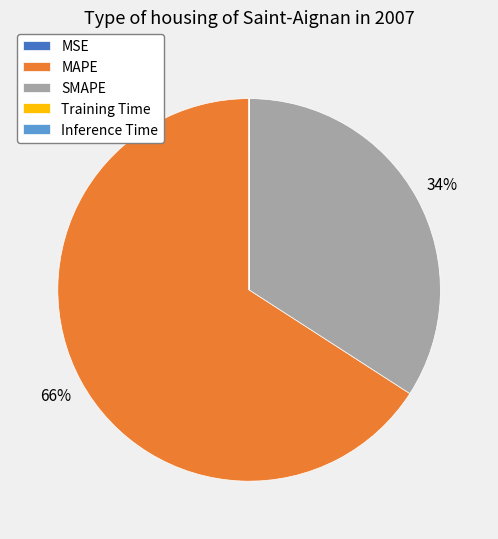

The SMAPE slice represents 34% of the pie. True or false?

True